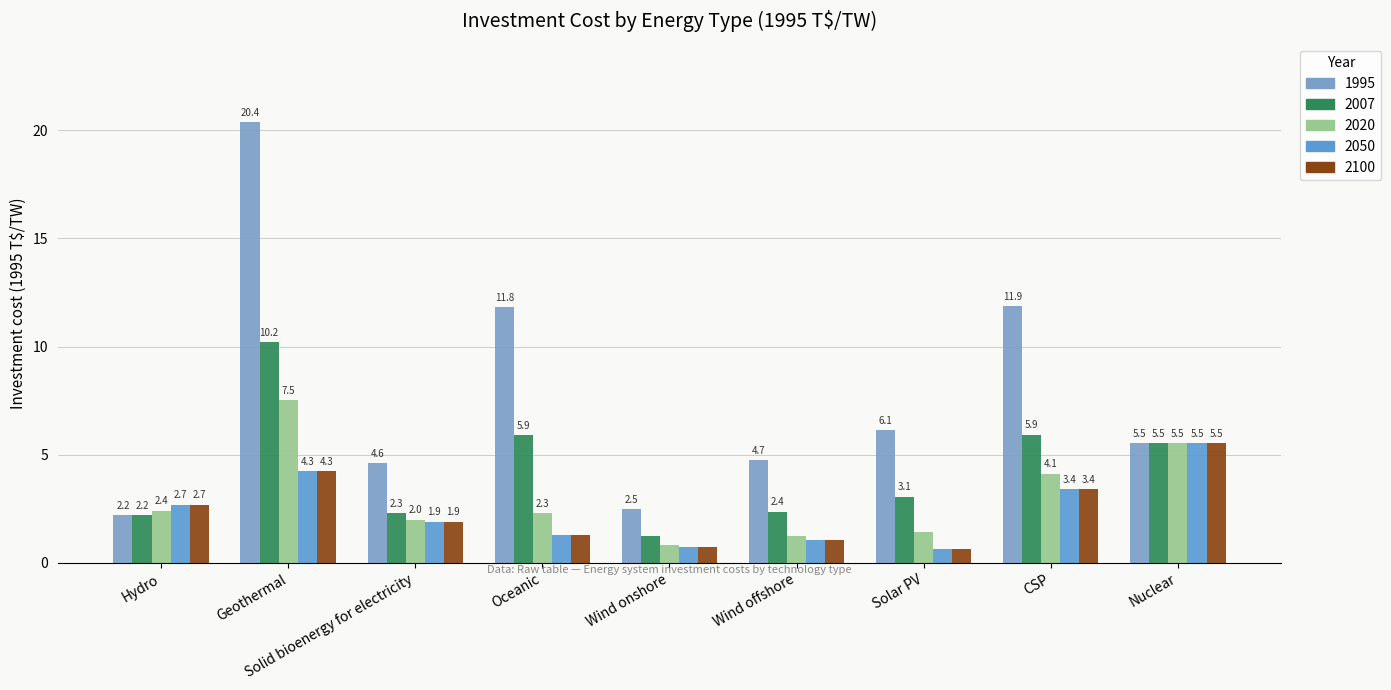

Reading right to left, extract all data points from this chart.

1995: 5.5	11.9	6.1	4.7	2.5	11.8	4.6	20.4	2.2
2007: 5.5	5.9	3.1	2.4	1.2	5.9	2.3	10.2	2.2
2020: 5.5	4.1	1.5	1.3	0.8	2.3	2.0	7.5	2.4
2050: 5.5	3.4	0.6	1.1	0.7	1.3	1.9	4.3	2.7
2100: 5.5	3.4	0.6	1.1	0.7	1.3	1.9	4.3	2.7